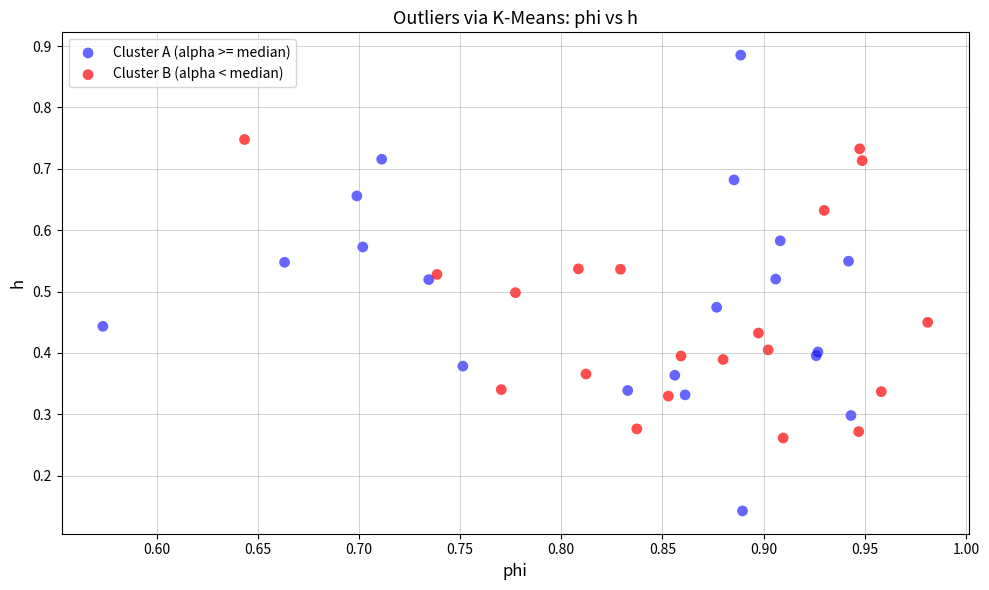

Which series contains the highest Y value?

Cluster A (alpha >= median)